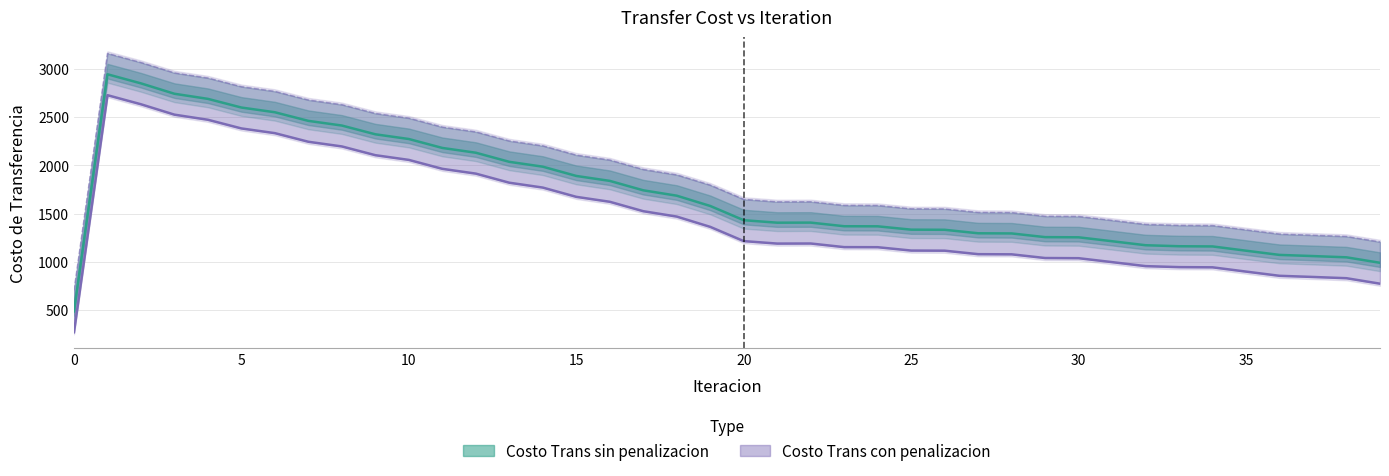

How many data points in Costo Trans con penalizacion are less than 1215?

20